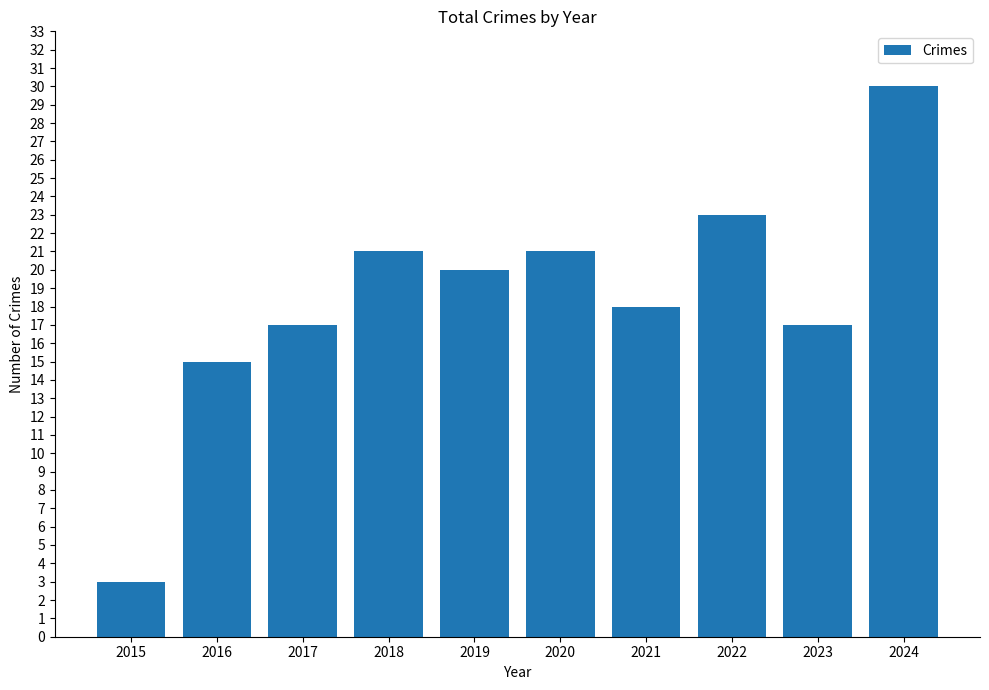

Does the chart contain stacked bars?

No